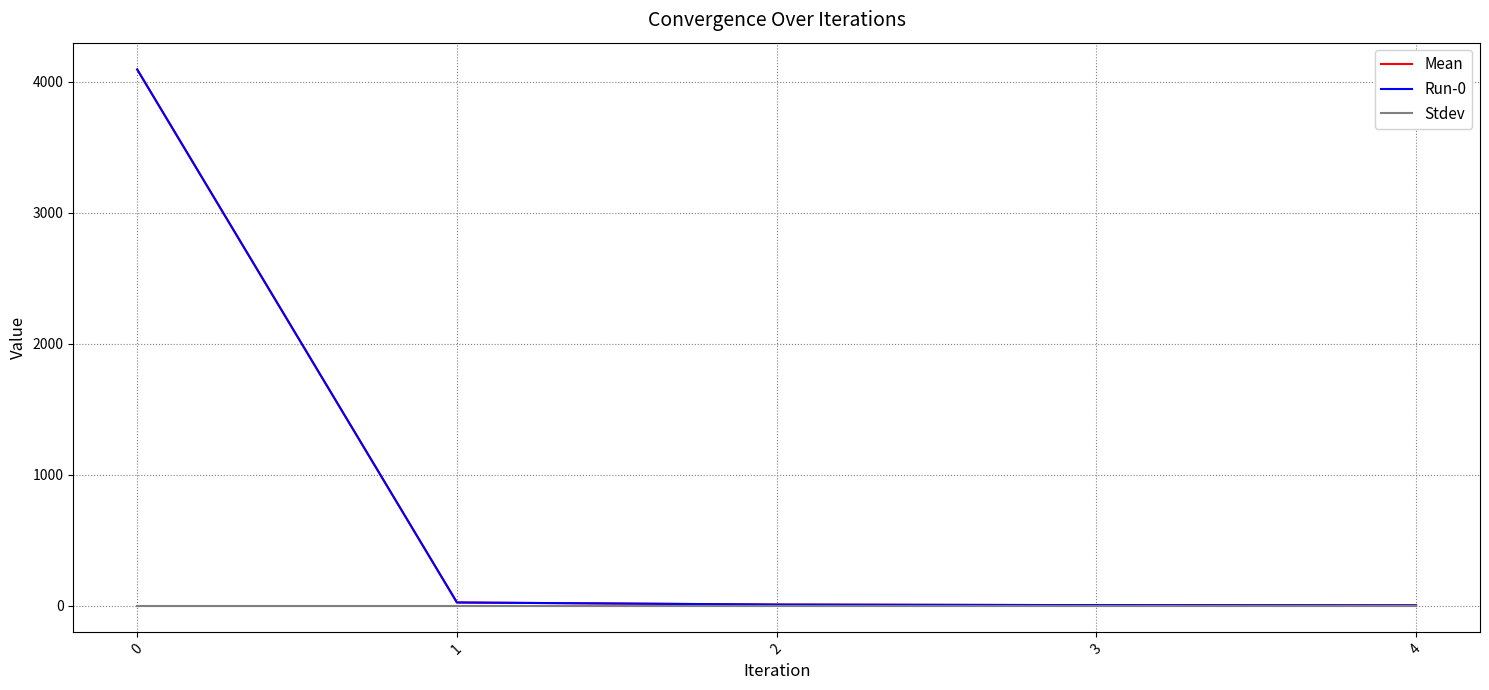

Is it true that Stdev equals 0.0 at 0?

True